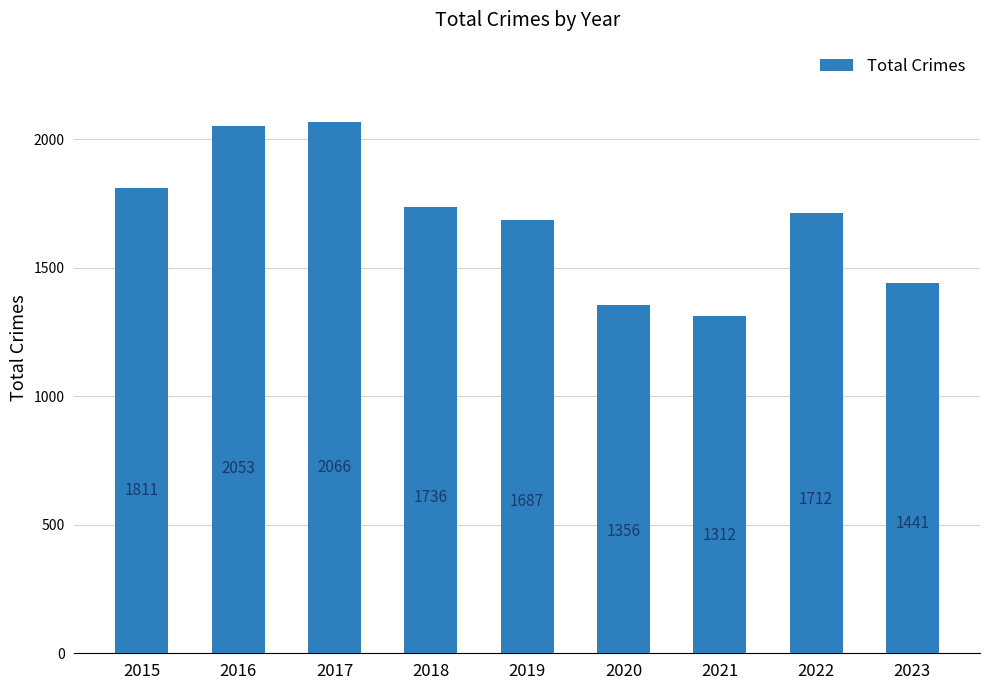

Reading right to left, extract all data points from this chart.

2023=1441	2022=1712	2021=1312	2020=1356	2019=1687	2018=1736	2017=2066	2016=2053	2015=1811